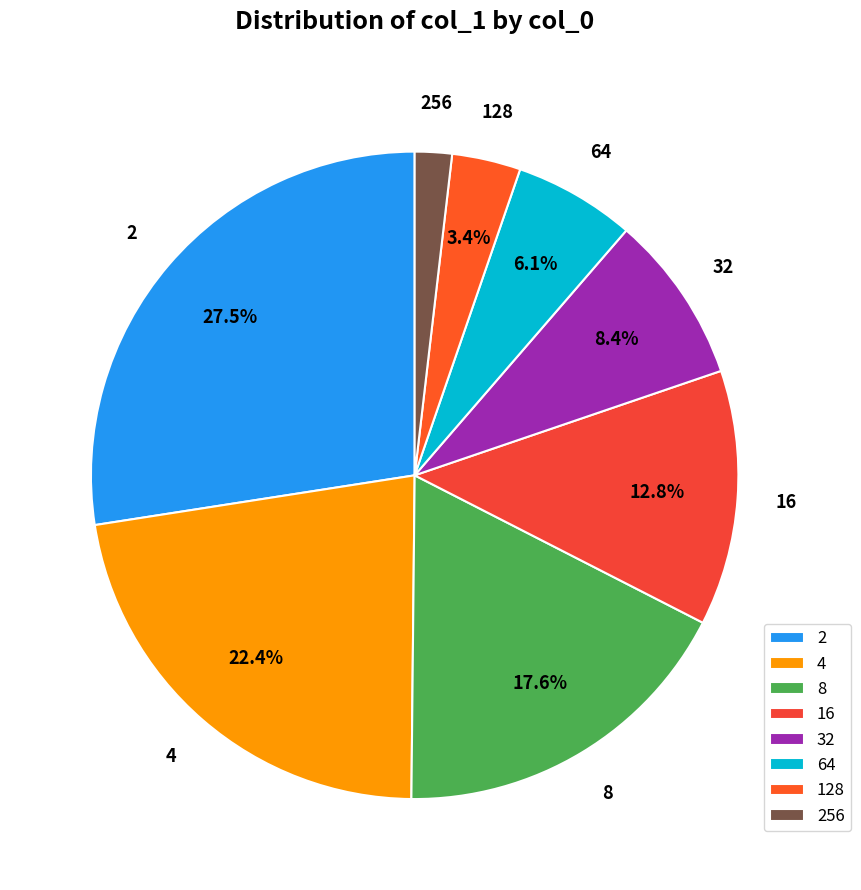

Rank the categories by value from lowest to highest.

256, 128, 64, 32, 16, 8, 4, 2